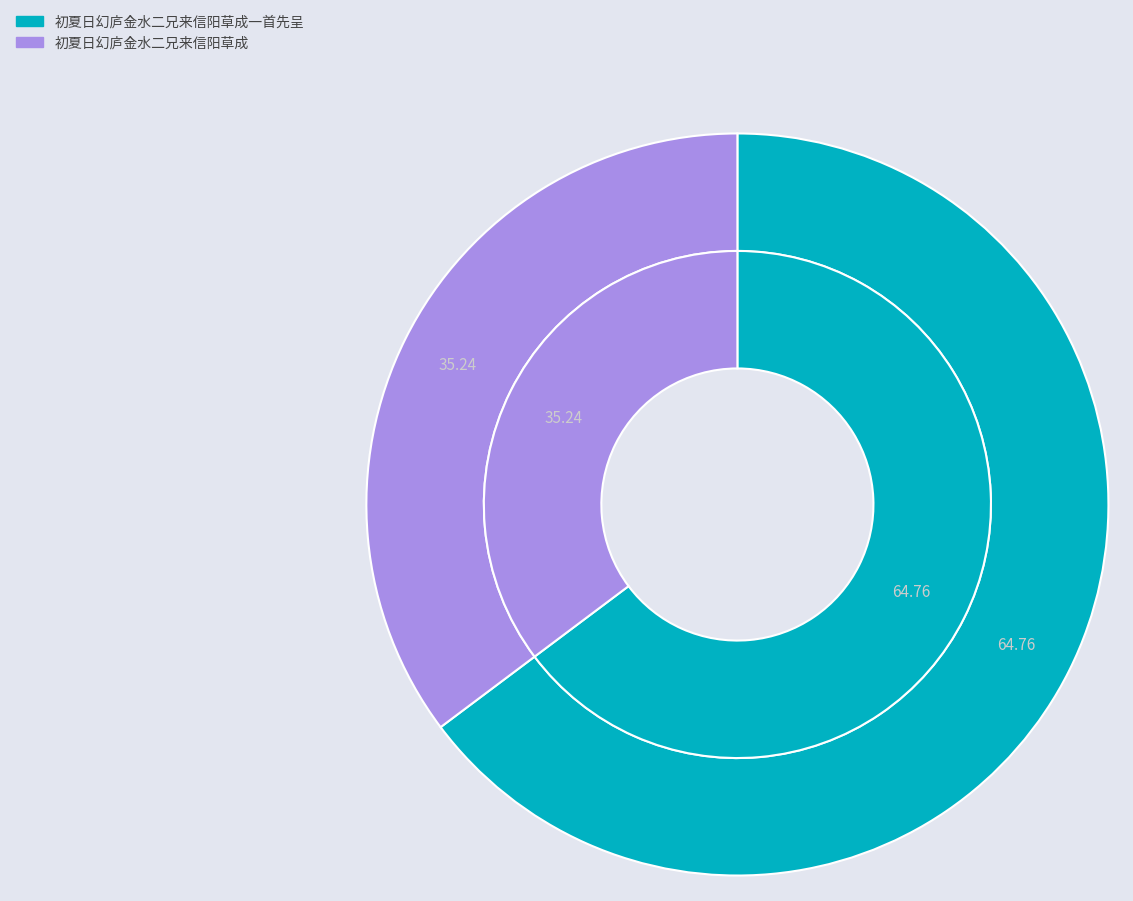

Which category has the smallest portion of the pie?

初夏日幻庐金水二兄来信阳草成